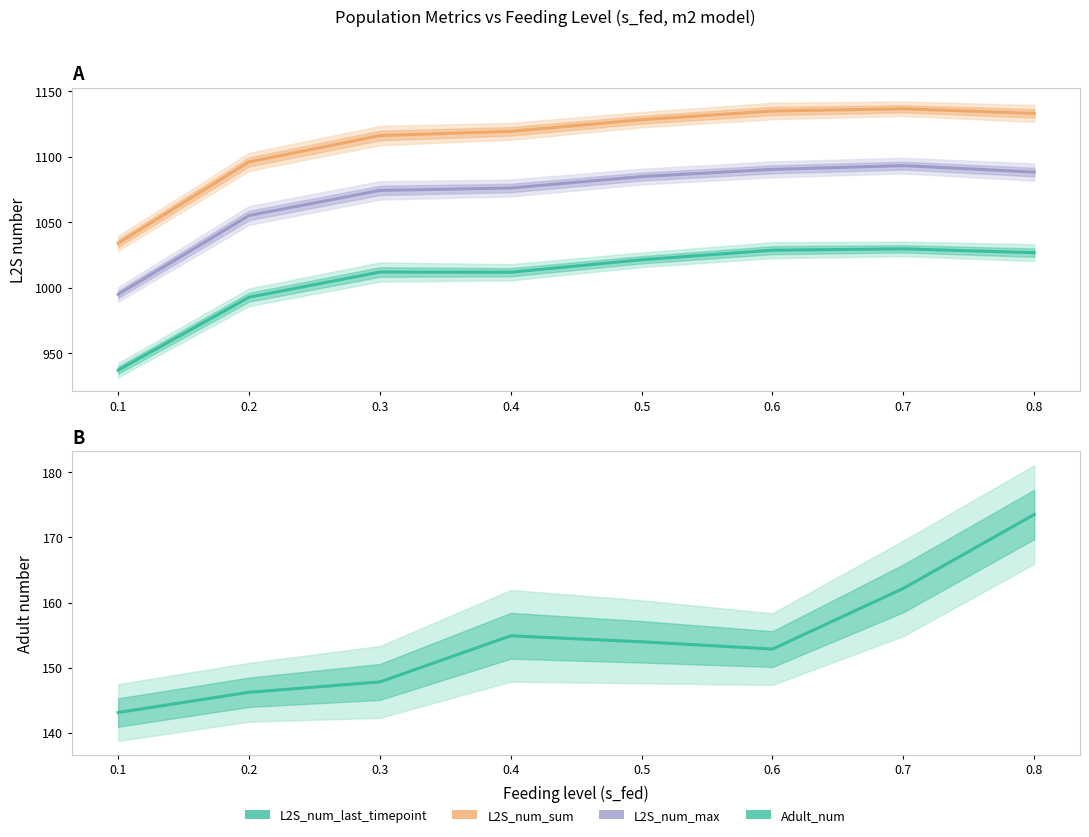

Where does the Adult_num series first go above 153?

0.4